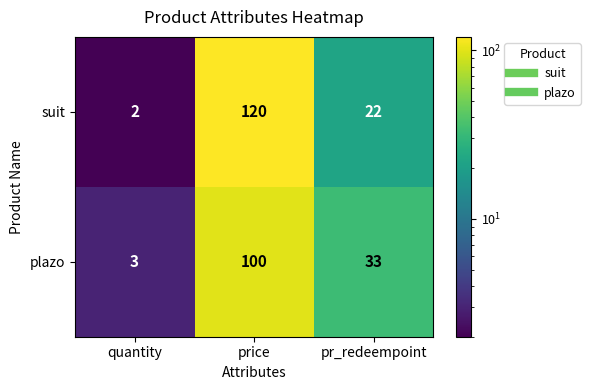

Which series has the largest range (max minus min)?

suit